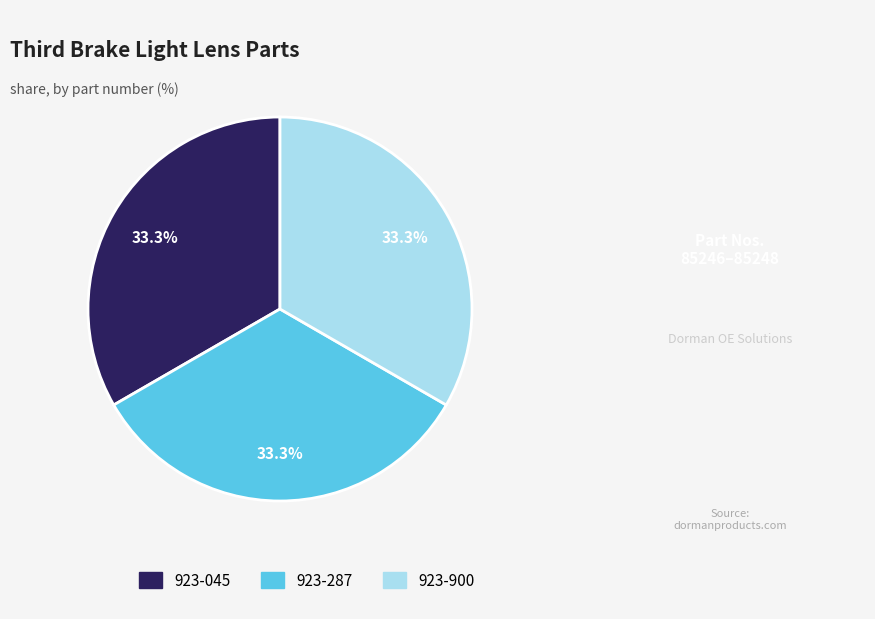

Do 923-287 and 923-045 together represent more than half of the pie?

Yes